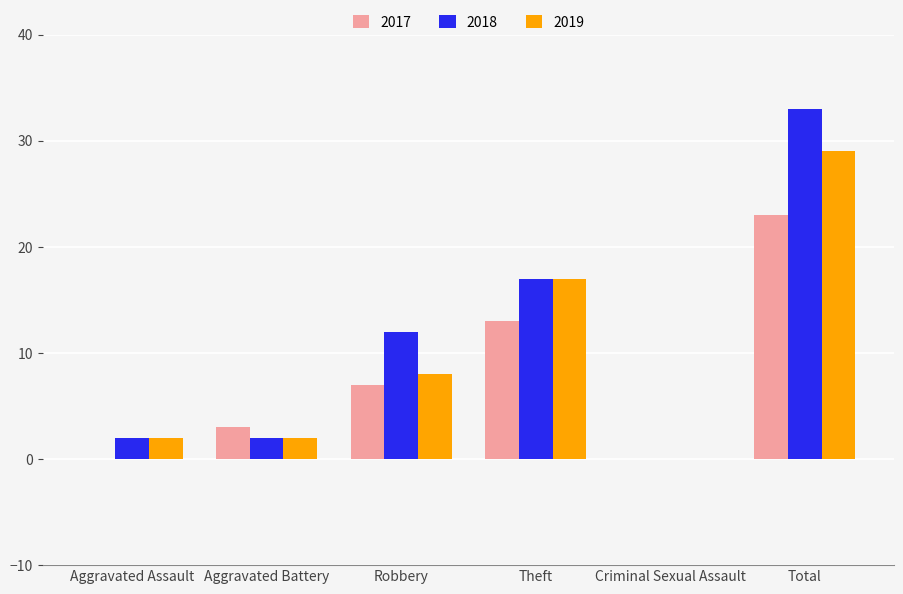

What is the maximum value shown in the chart?

33